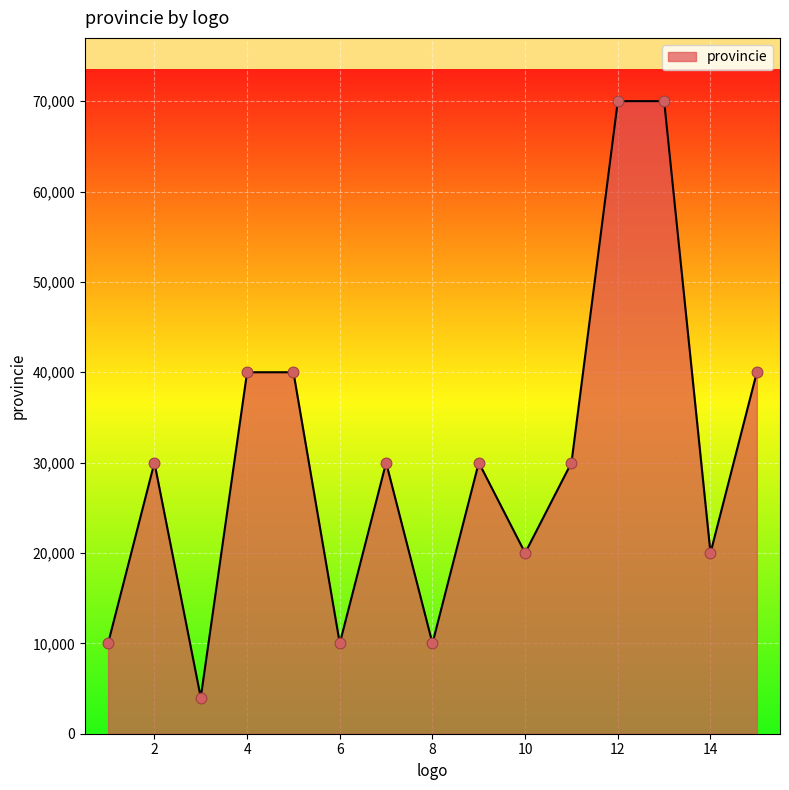

What is the smallest value displayed?

4000